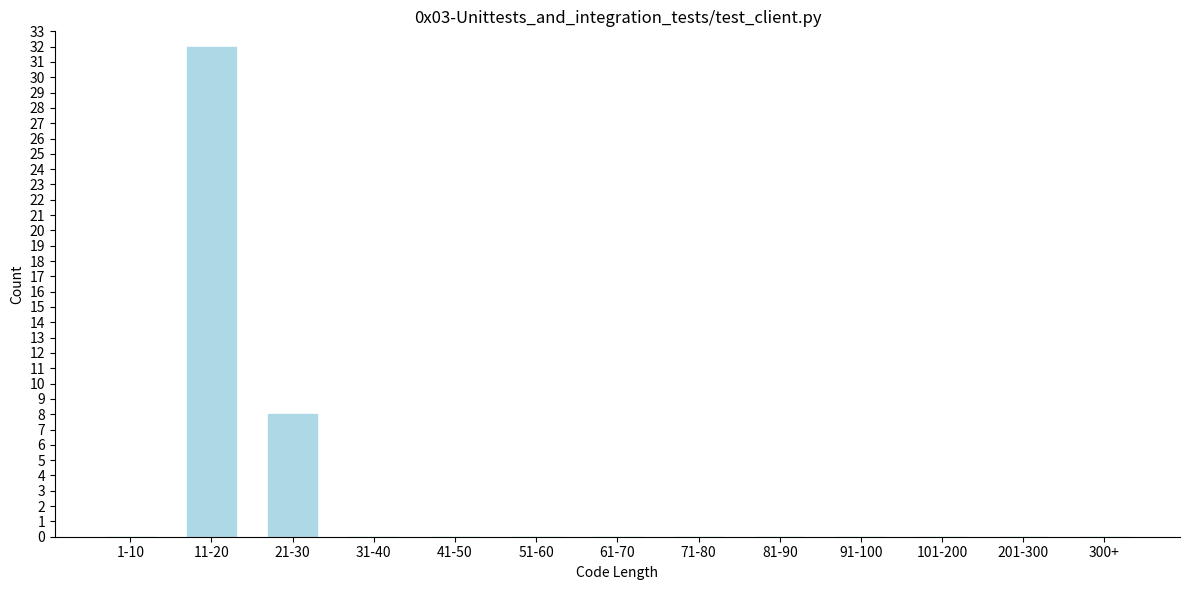

Reading right to left, what are all the values shown in this chart?

300+=0	201-300=0	101-200=0	91-100=0	81-90=0	71-80=0	61-70=0	51-60=0	41-50=0	31-40=0	21-30=8	11-20=32	1-10=0